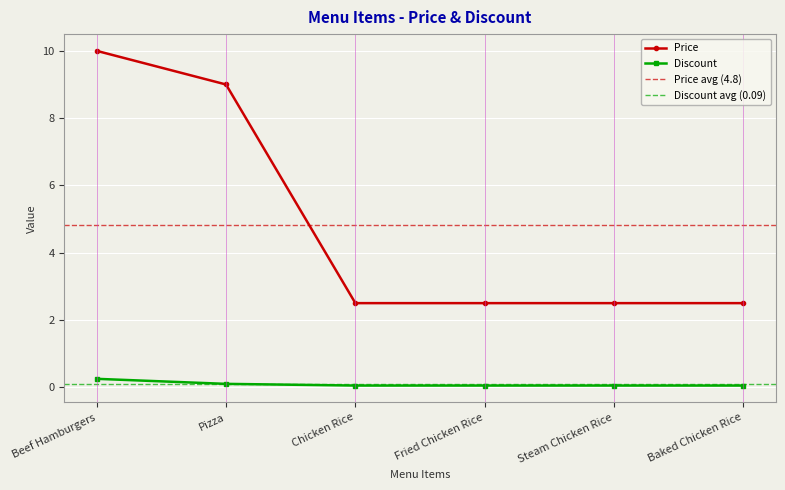

True or false: Price and Discount intersect in this chart.

False